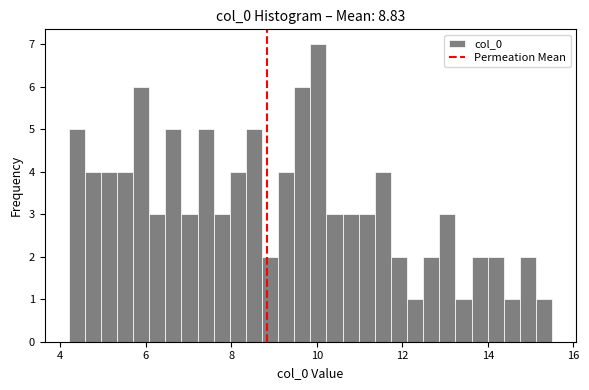

Read against the x-axis, roughly where is the centre of the tallest bar?

10.0